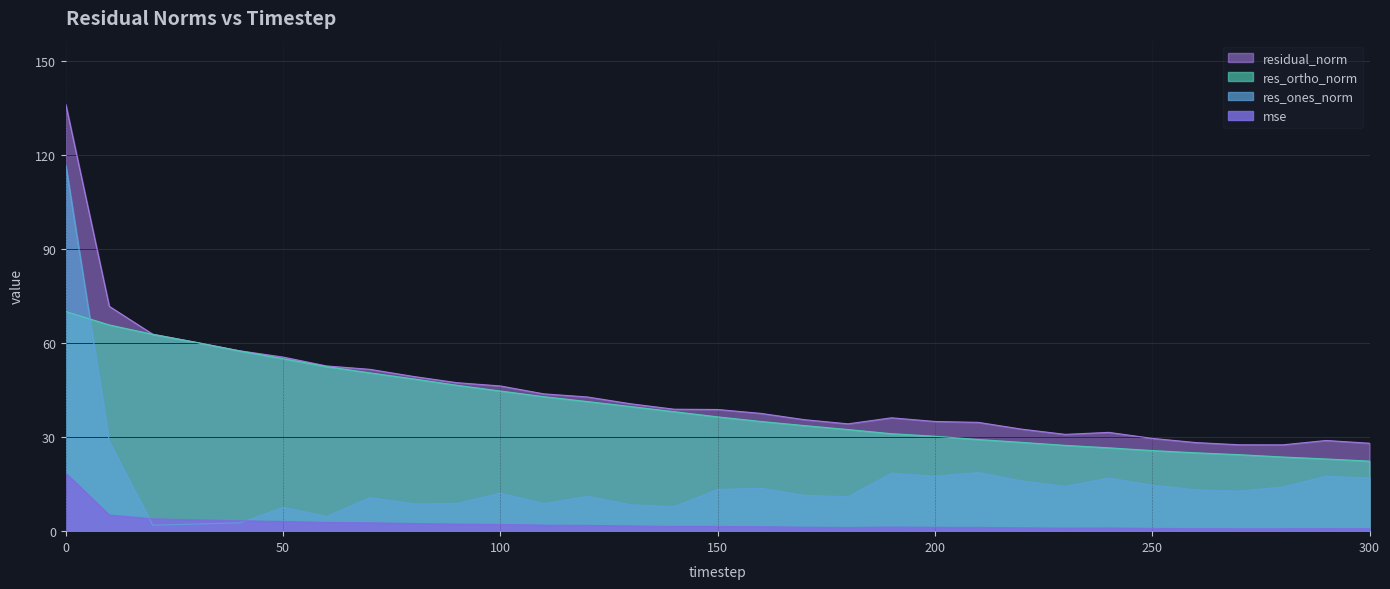

What is the sum of the res_ones_norm values at 40 and 270?

15.4